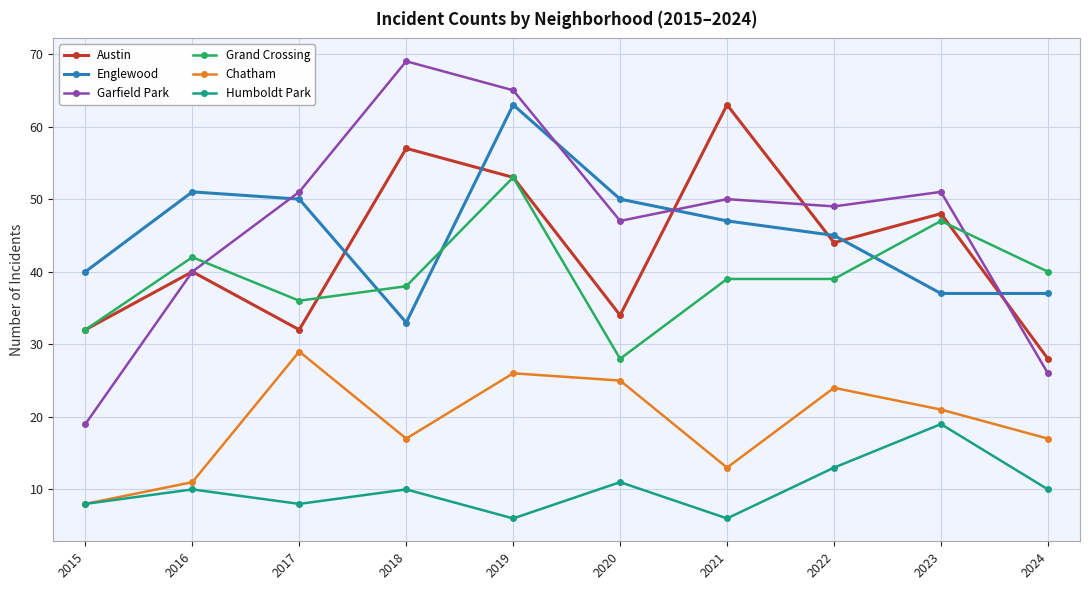

What is the average value of the Humboldt Park series?

10